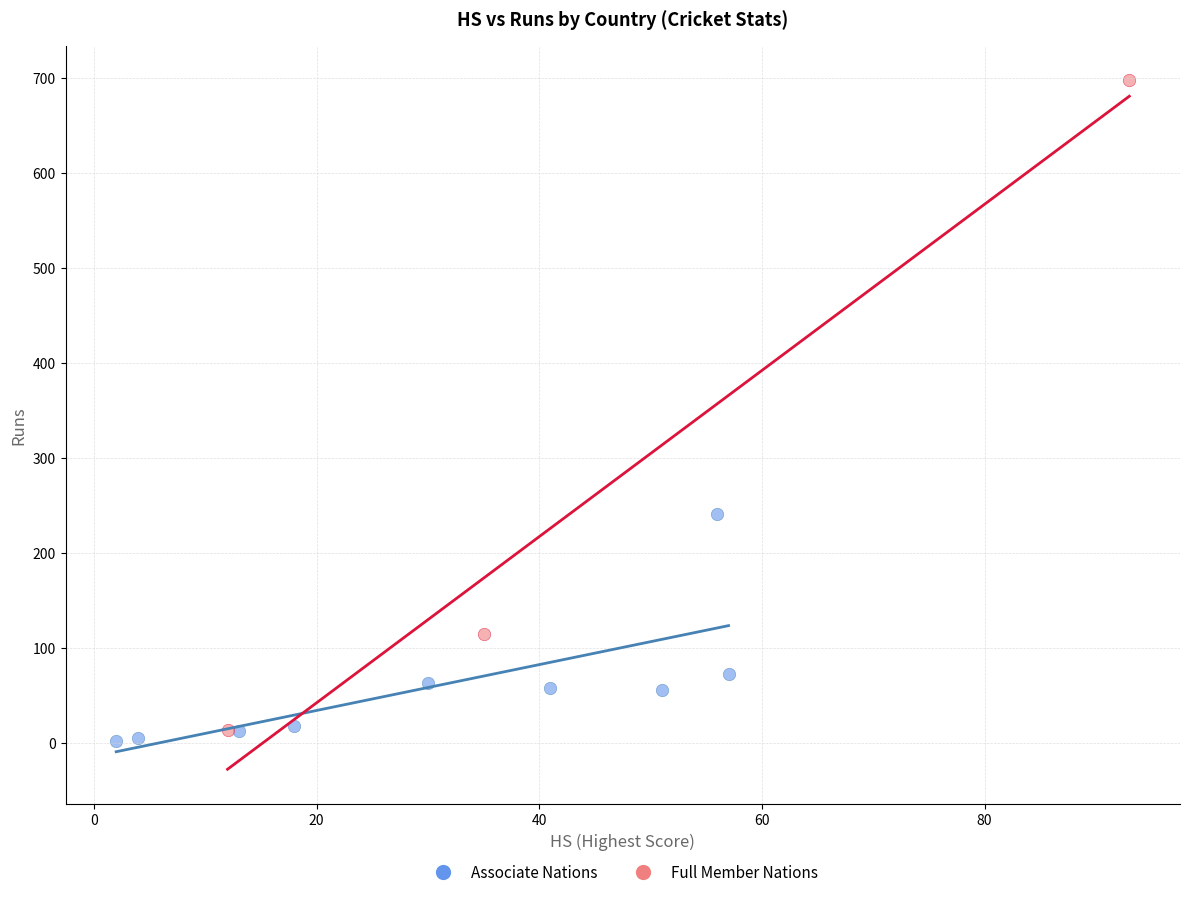

Which series has the largest Y range (max minus min)?

Full Member Nations